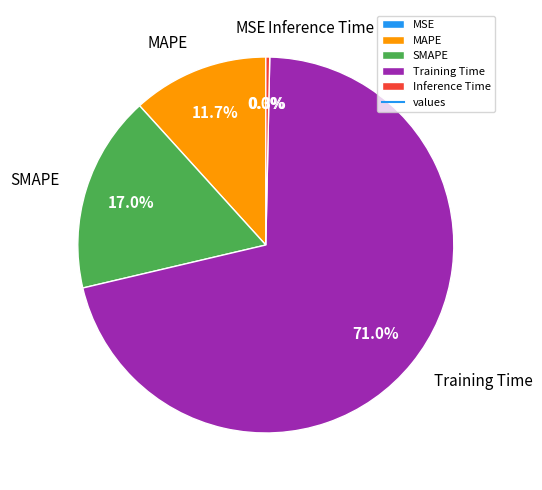

To the nearest percent, what portion does Training Time represent?

71%